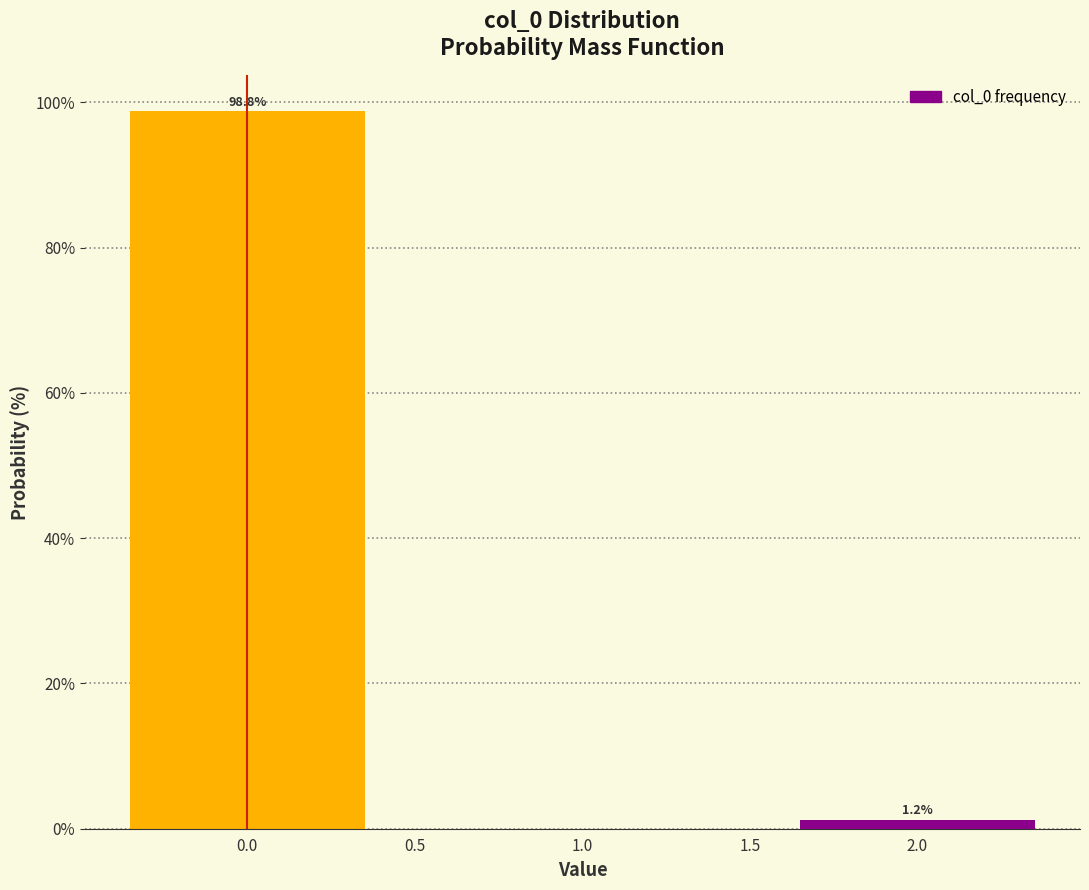

What is the sum of the values at 0.0 and 2.0?

100.0